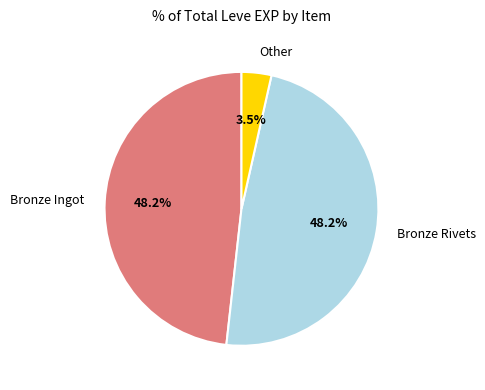

Does any single category account for the majority?

No